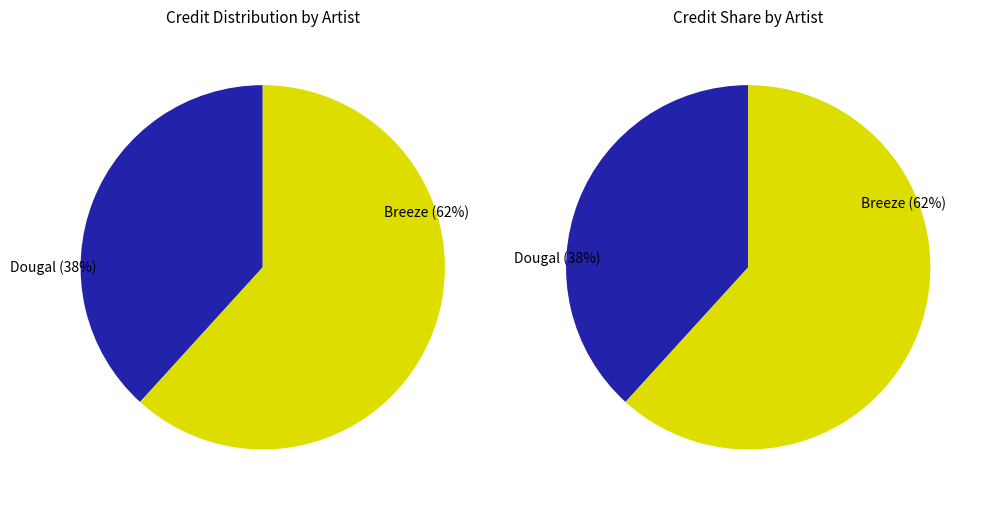

How many slices are in this pie chart?

2